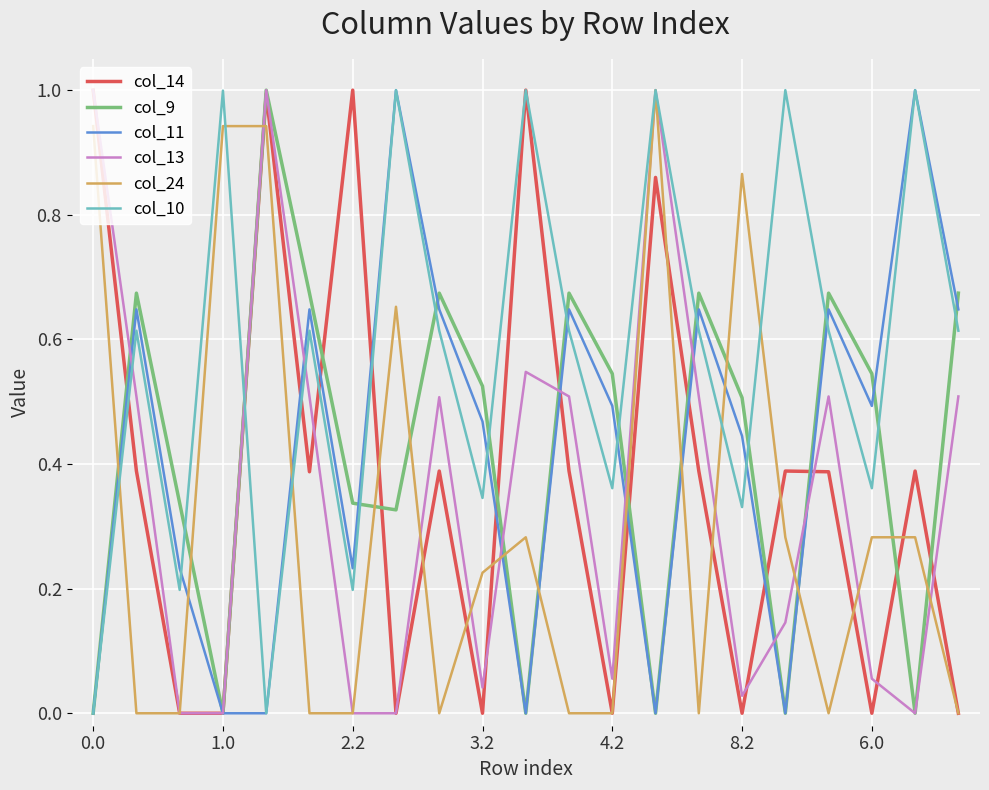

Which series has the largest total across all categories?

col_10